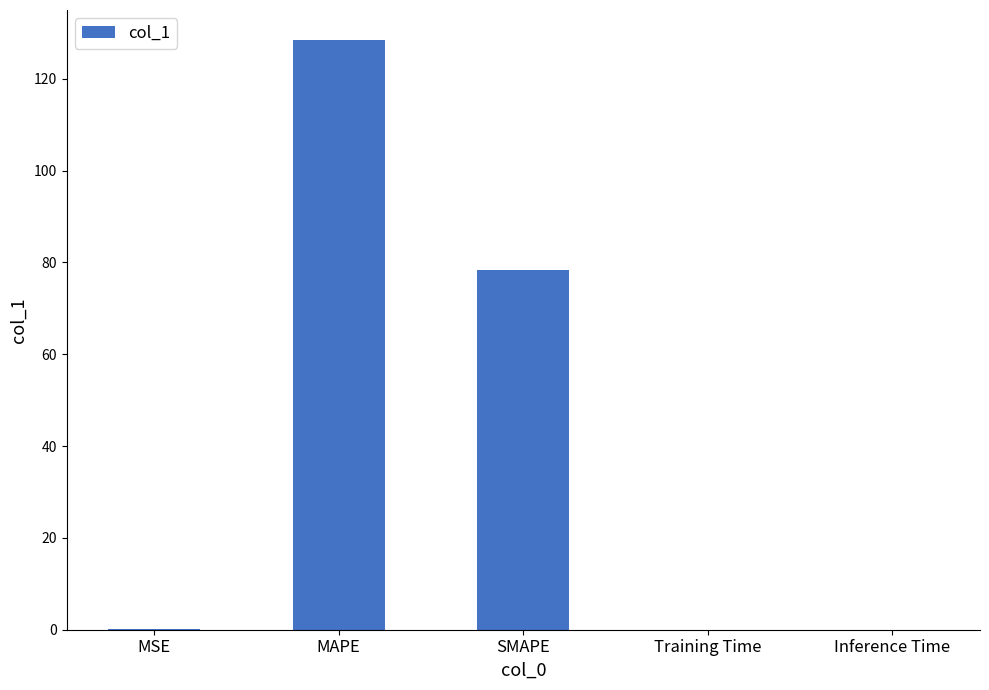

The value at SMAPE is 31.9. True or false?

False